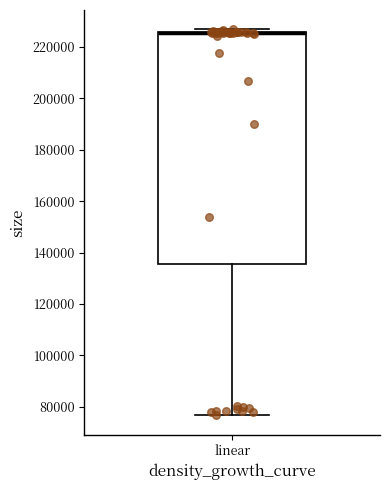

Transcribe this box plot: give where the median line is, the range the box spans, and where the two whiskers end, as read against the y-axis. The values are not printed on the chart, so give them approximately, as read against the axis.

median 226000 (drawn on the box's upper edge), box 136000 to 226000, whiskers 76000 to 226000 (just above the box's upper edge)